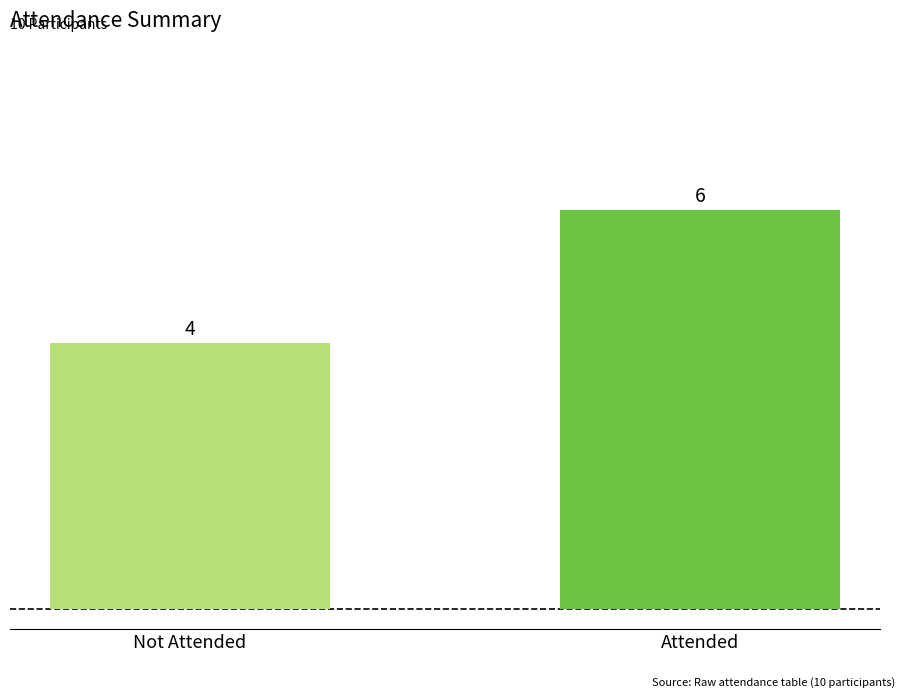

What is the maximum value shown in the chart?

6